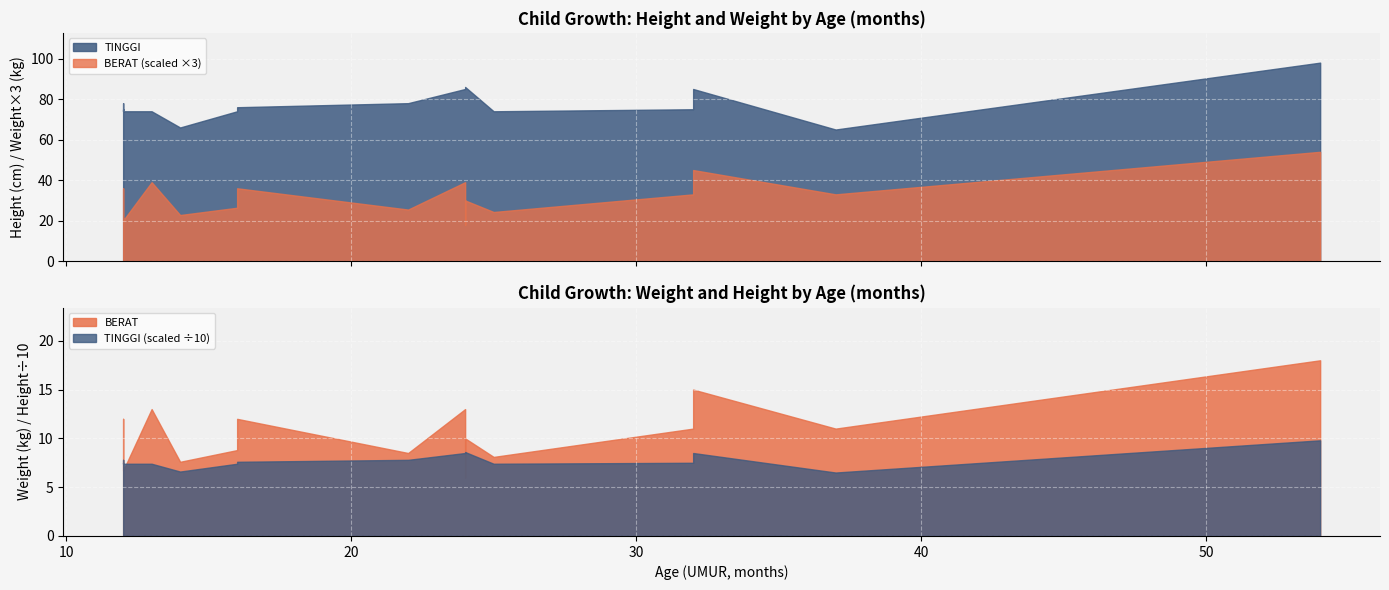

Between 12 and 22, which series saw the biggest shift?

TINGGI